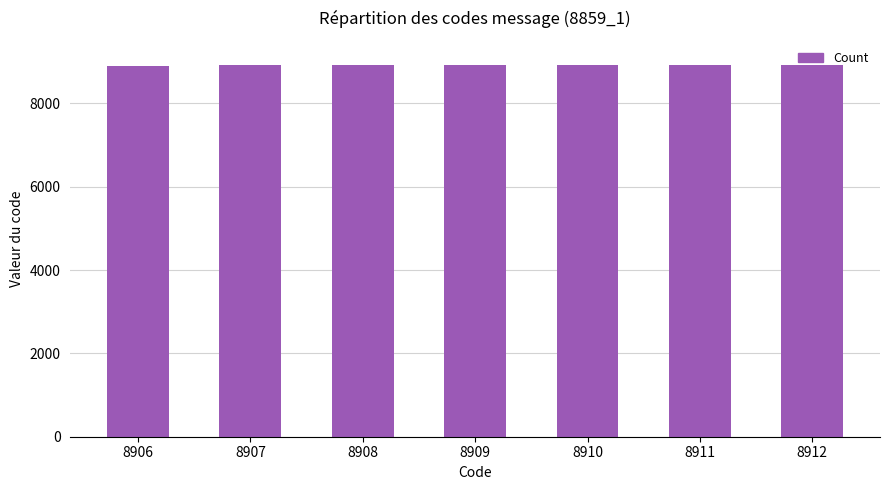

True or false: the data shows 8910 at 8910.

True